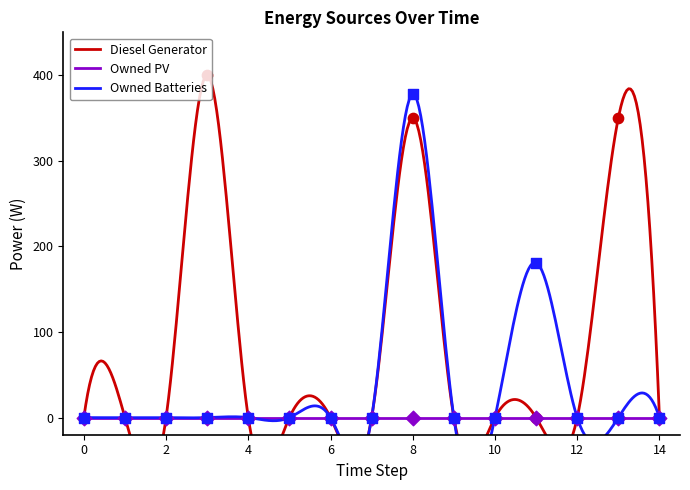

Which series reaches the minimum Y coordinate?

Diesel Generator